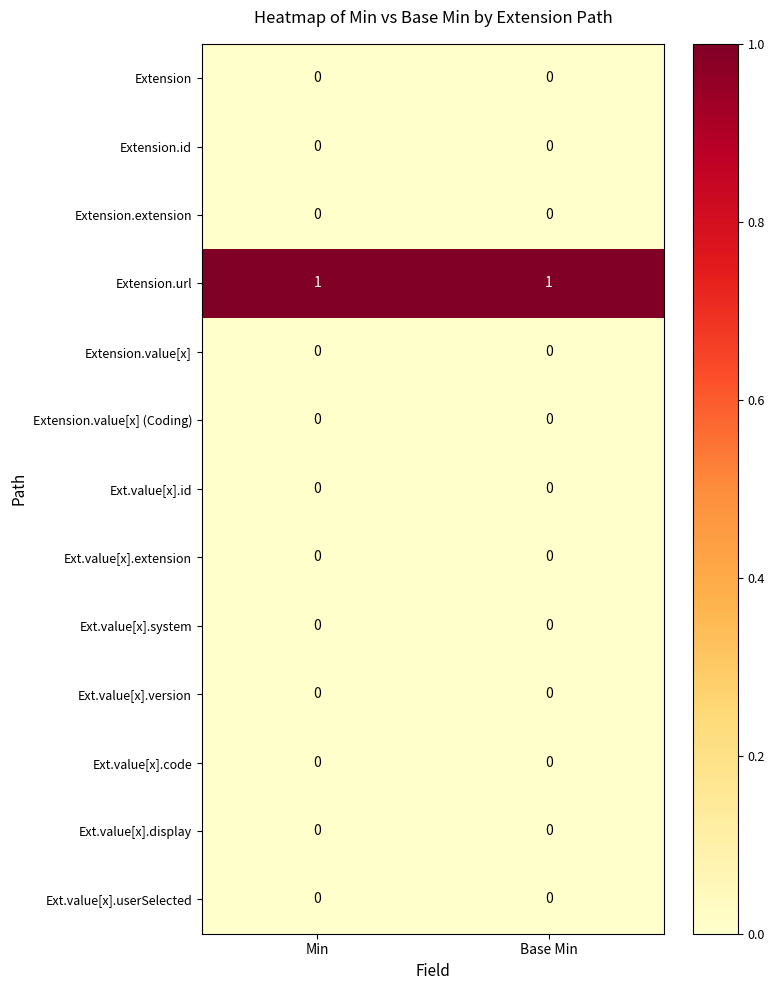

Count the number of data series in this chart.

13